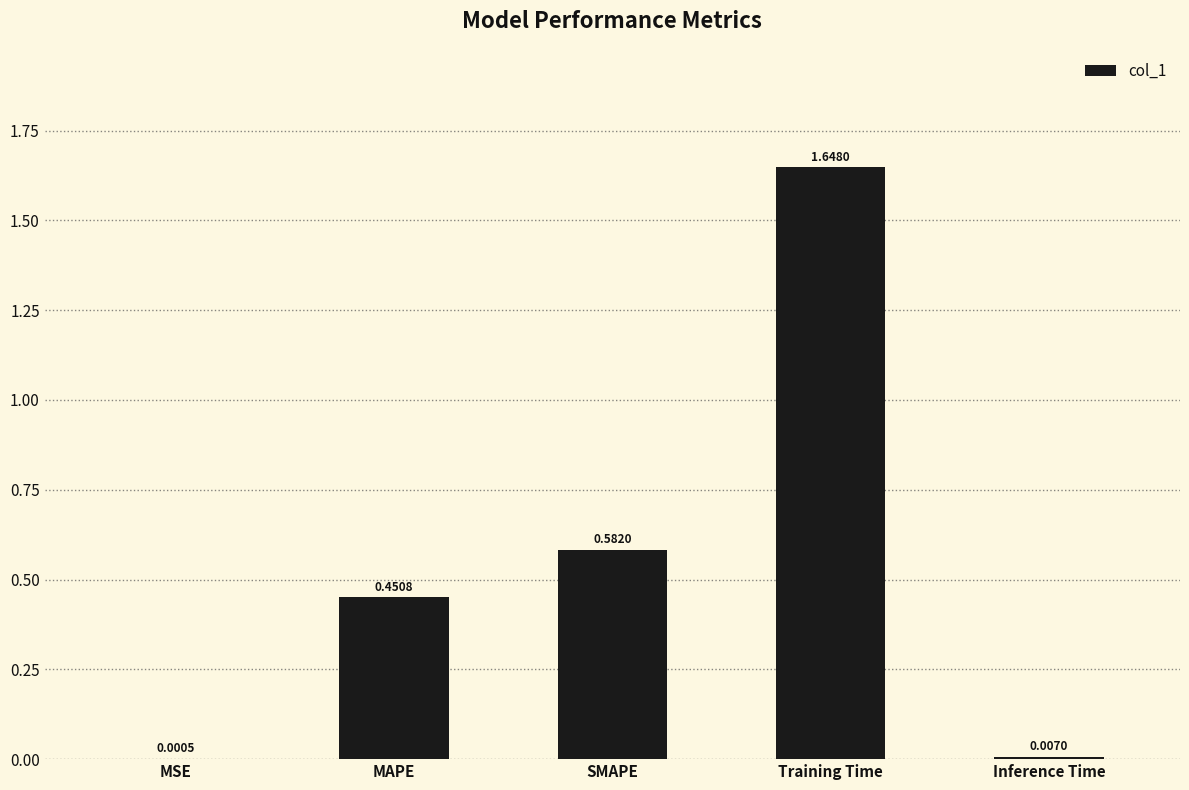

At which label is the value closest to 0?

MSE